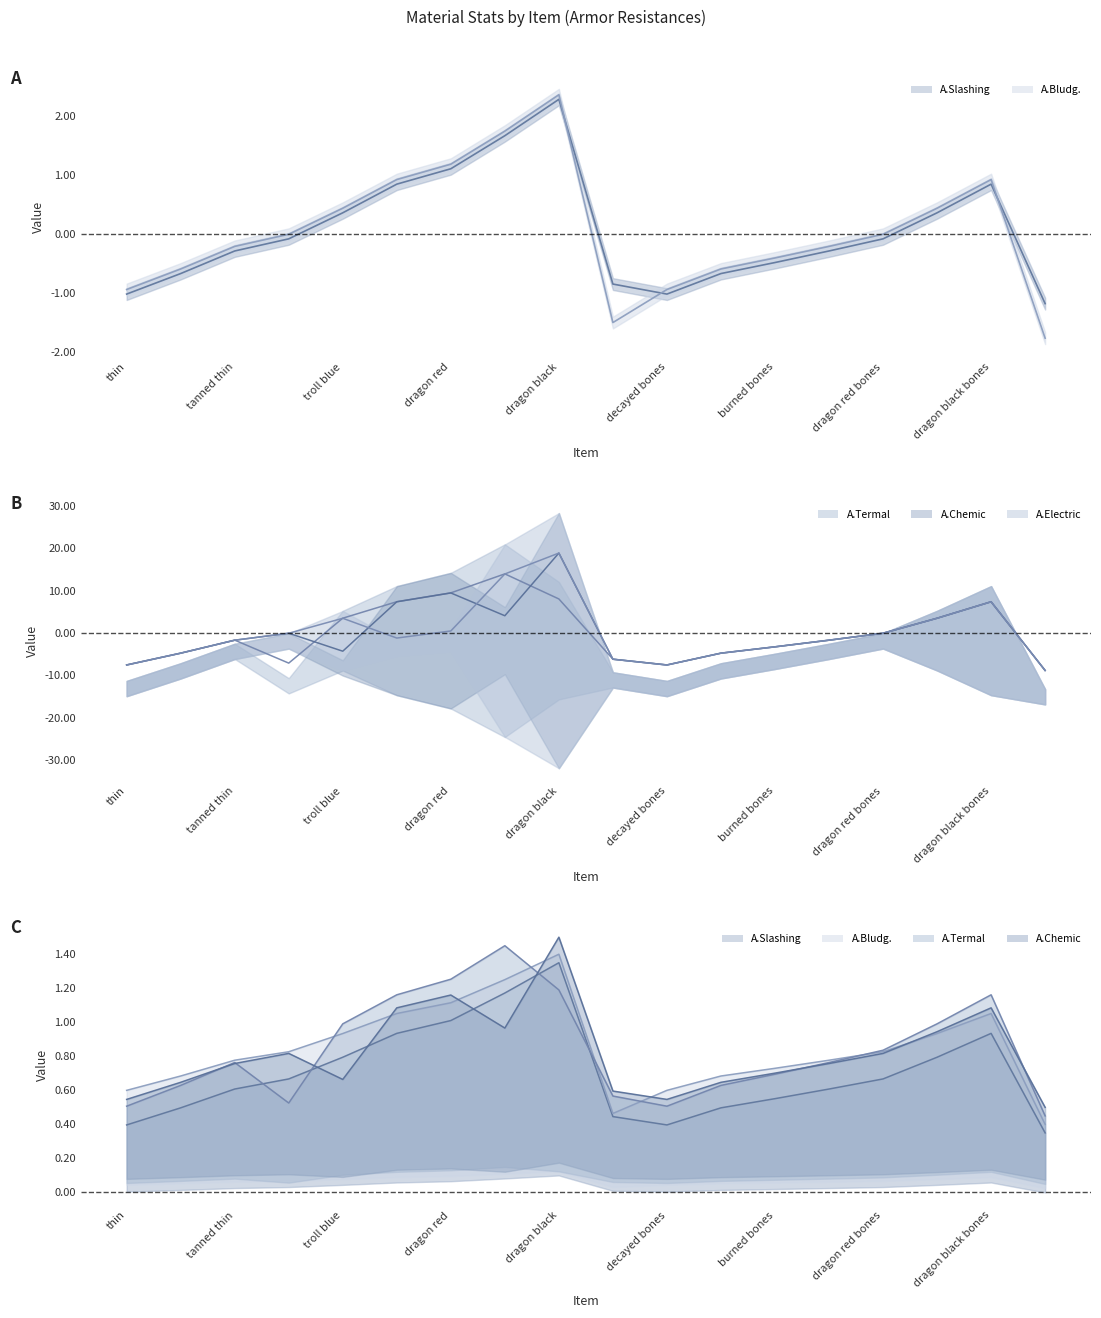

What is the difference between the maximum and minimum values in the A.Bludg. series?

1.0